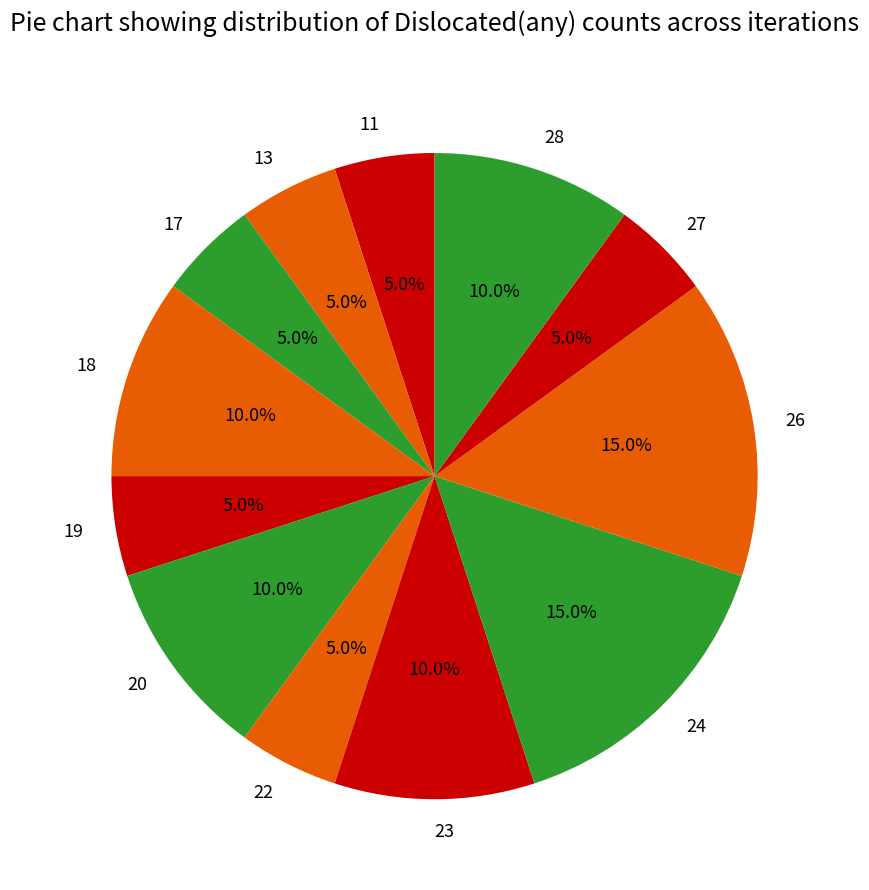

Between 26 and 17, which is larger?

26